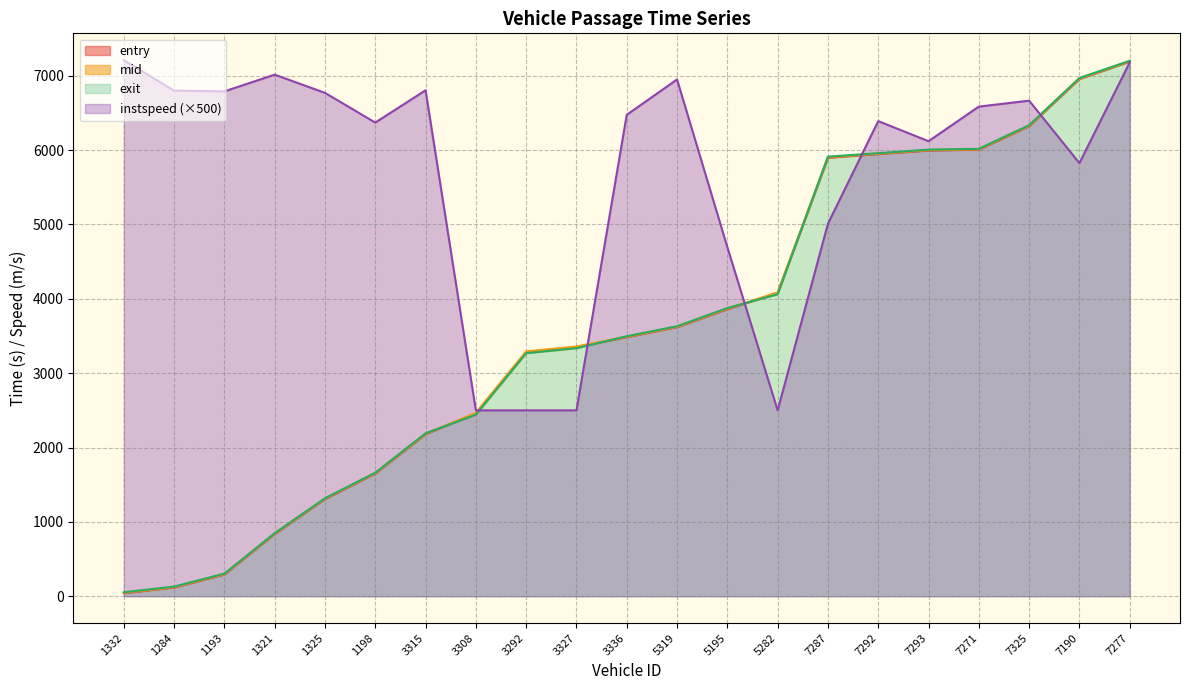

Which series ends up on top after the final intersection of instspeed and mid?

mid